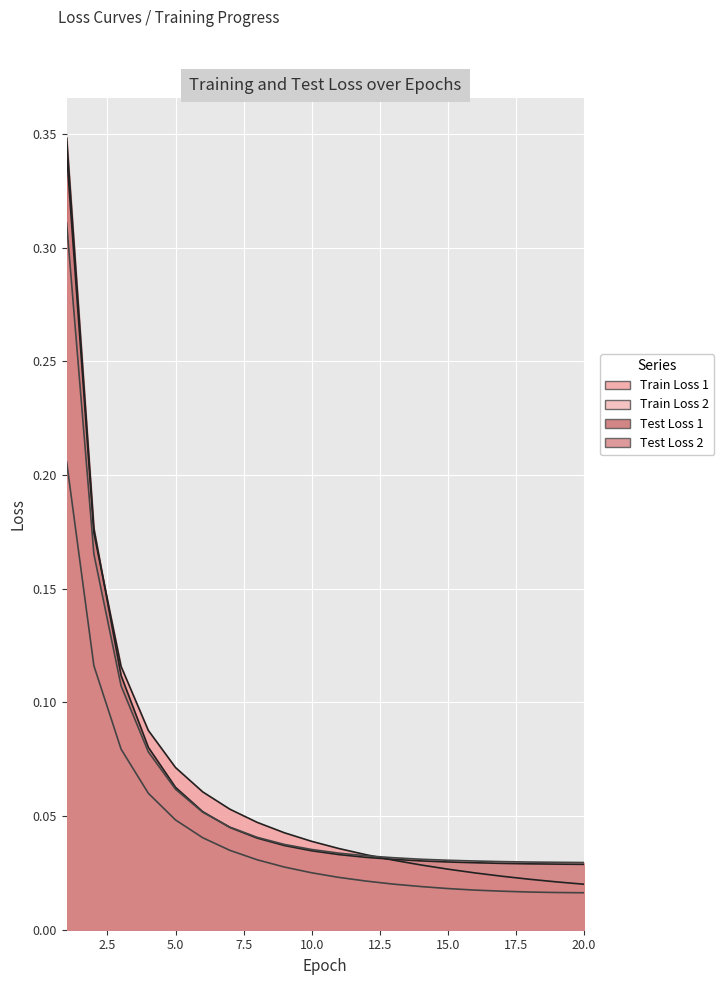

Which series changed the most between 1 and 13?

Test Loss 1